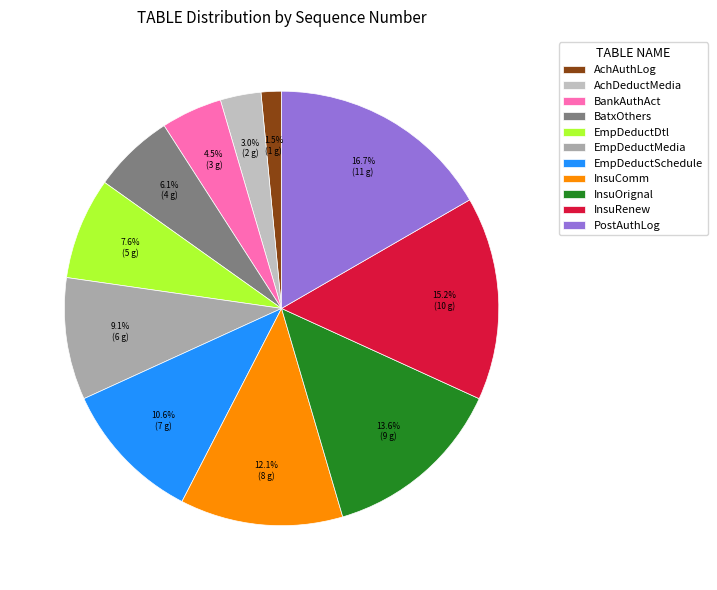

Is there any slice that represents more than half of the pie?

No